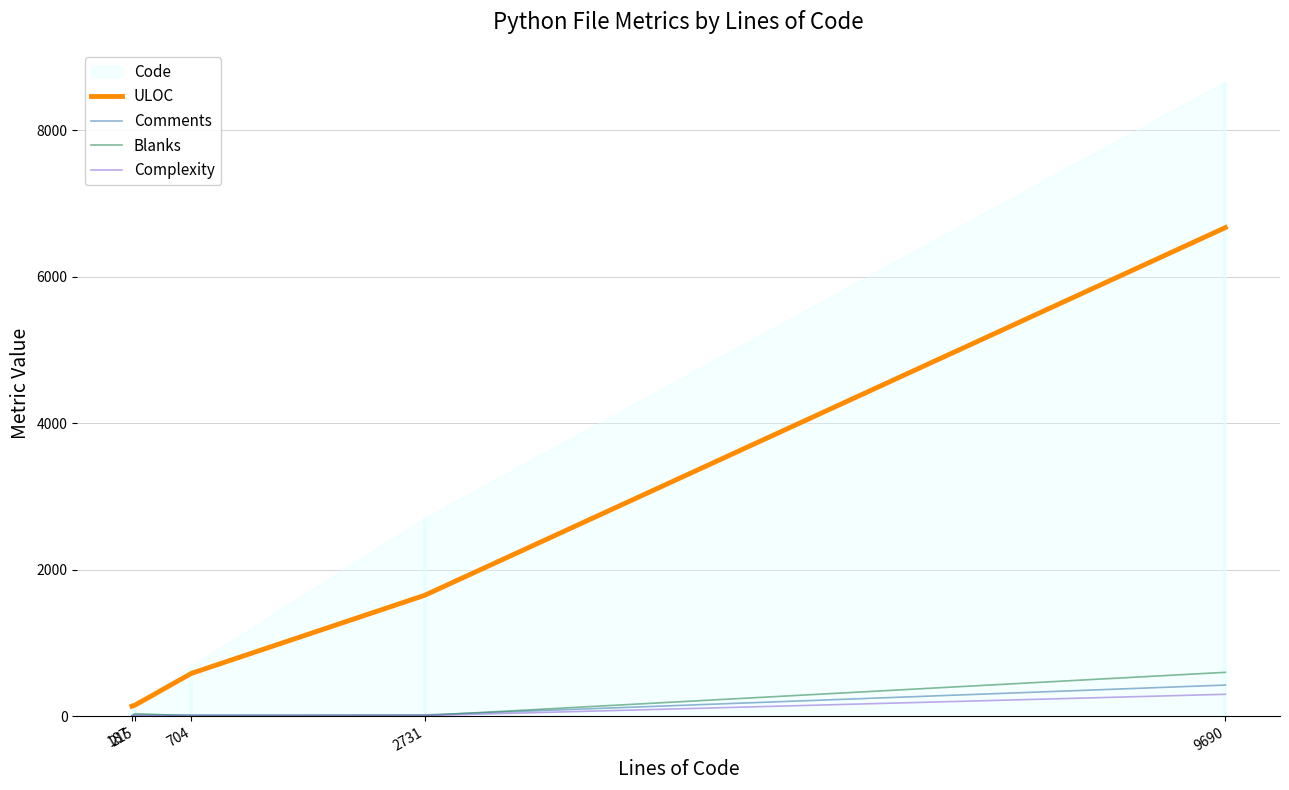

Which series changed the most between 215 and 704?

ULOC